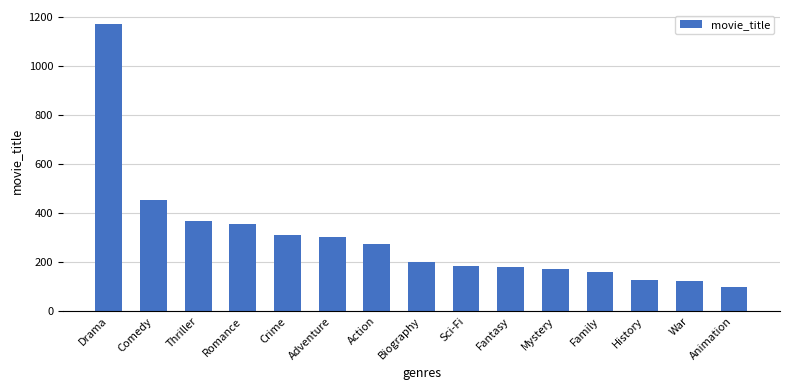

The chart shows a value of 456 at Adventure. True or false?

False